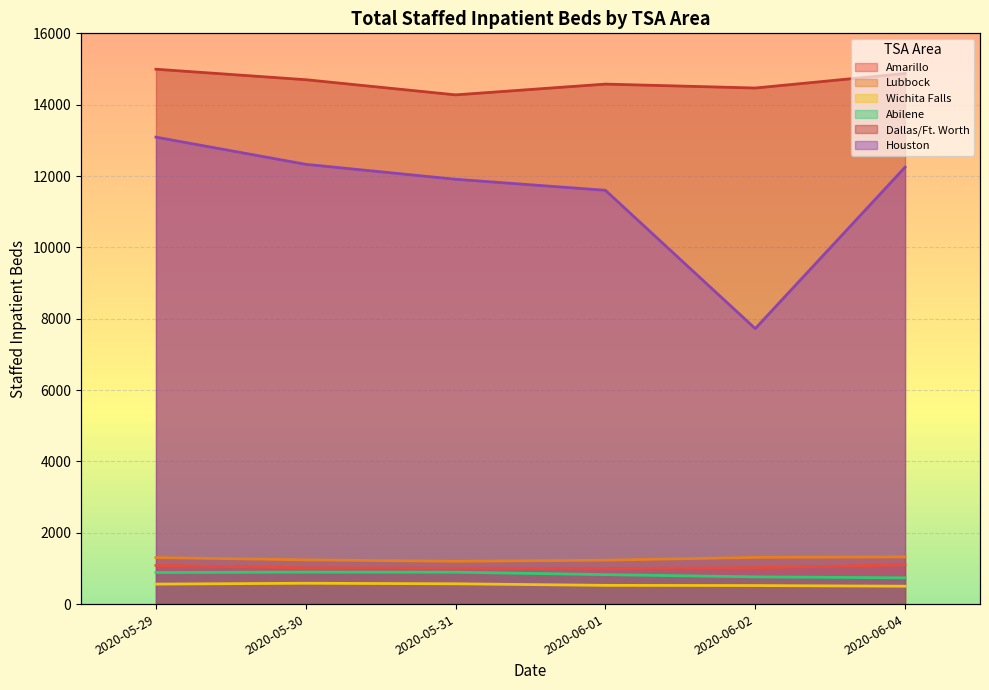

How many interior local peaks does the Abilene series have?

1